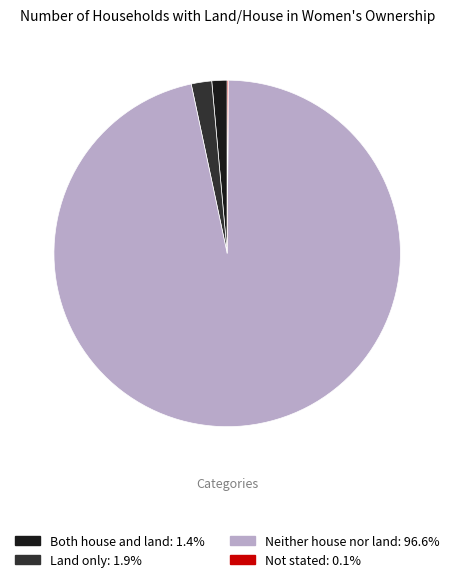

Combined, do Neither house nor land and Both house and land account for over 50%?

Yes